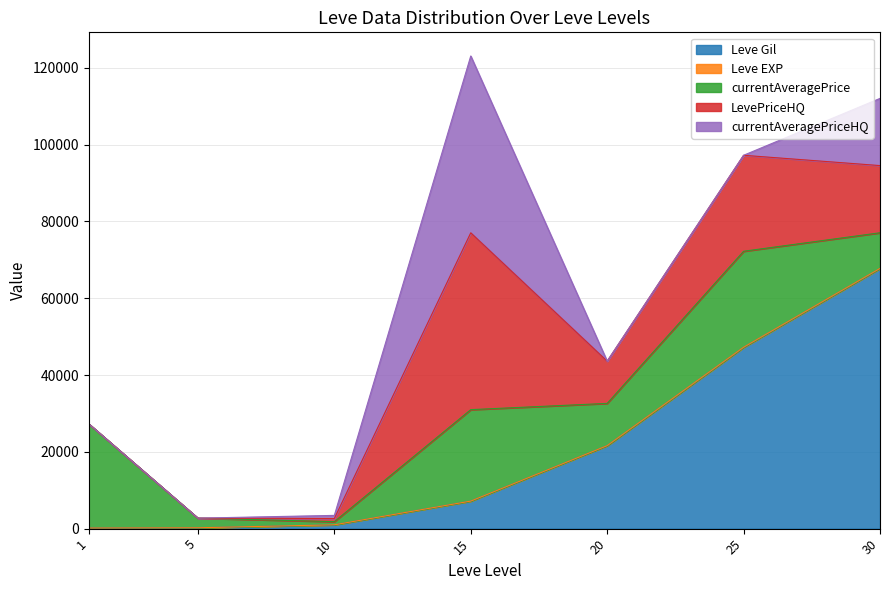

True or false: Leve EXP and LevePriceHQ intersect in this chart.

True